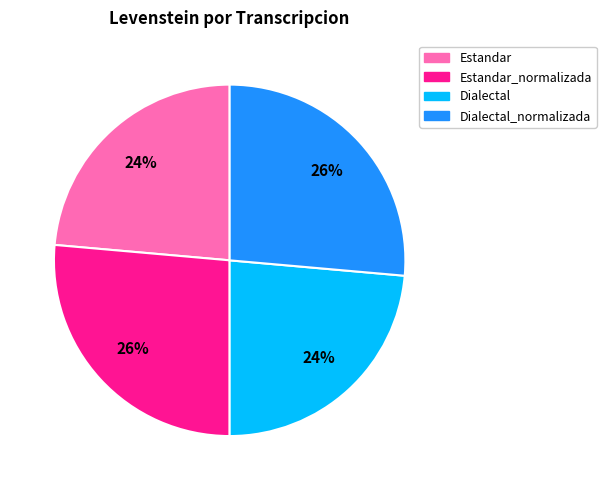

Does any single category account for the majority?

No